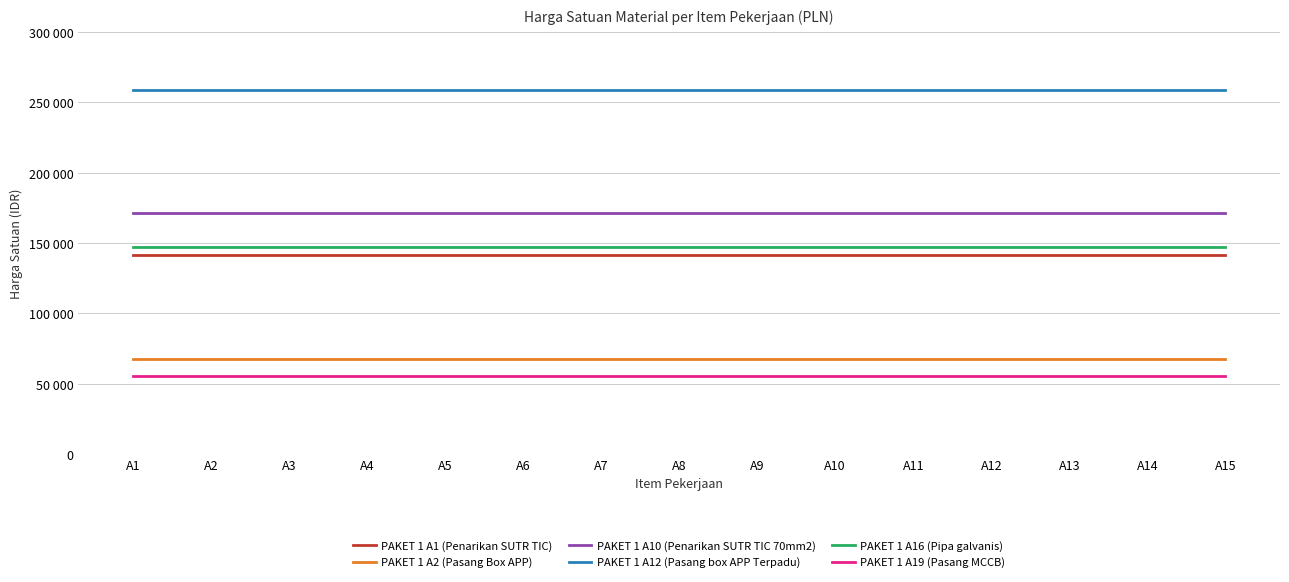

What are all the series names shown in the legend?

PAKET 1 A1 (Penarikan SUTR TIC), PAKET 1 A2 (Pasang Box APP), PAKET 1 A10 (Penarikan SUTR TIC 70mm2), PAKET 1 A12 (Pasang box APP Terpadu), PAKET 1 A16 (Pipa galvanis), PAKET 1 A19 (Pasang MCCB)